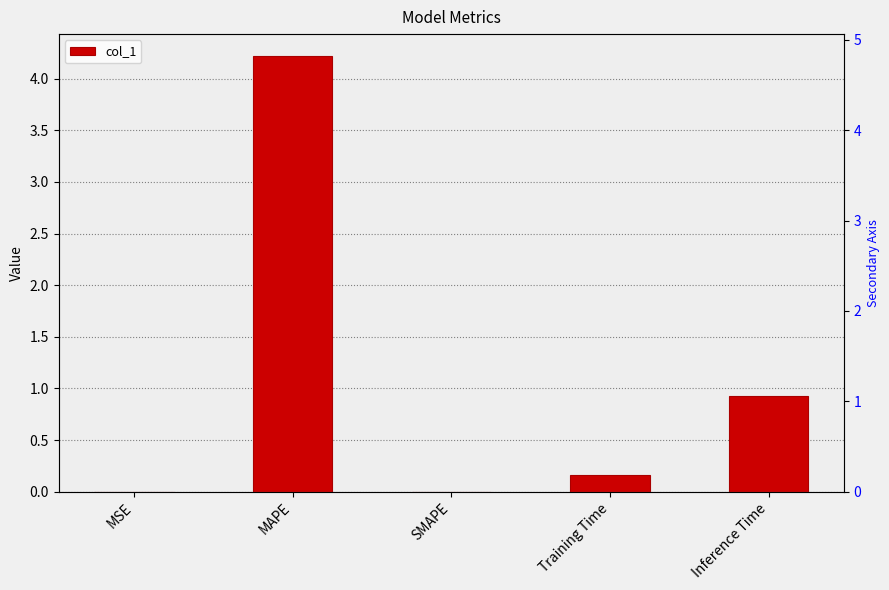

What is the change in value from MAPE to SMAPE?

-4.2